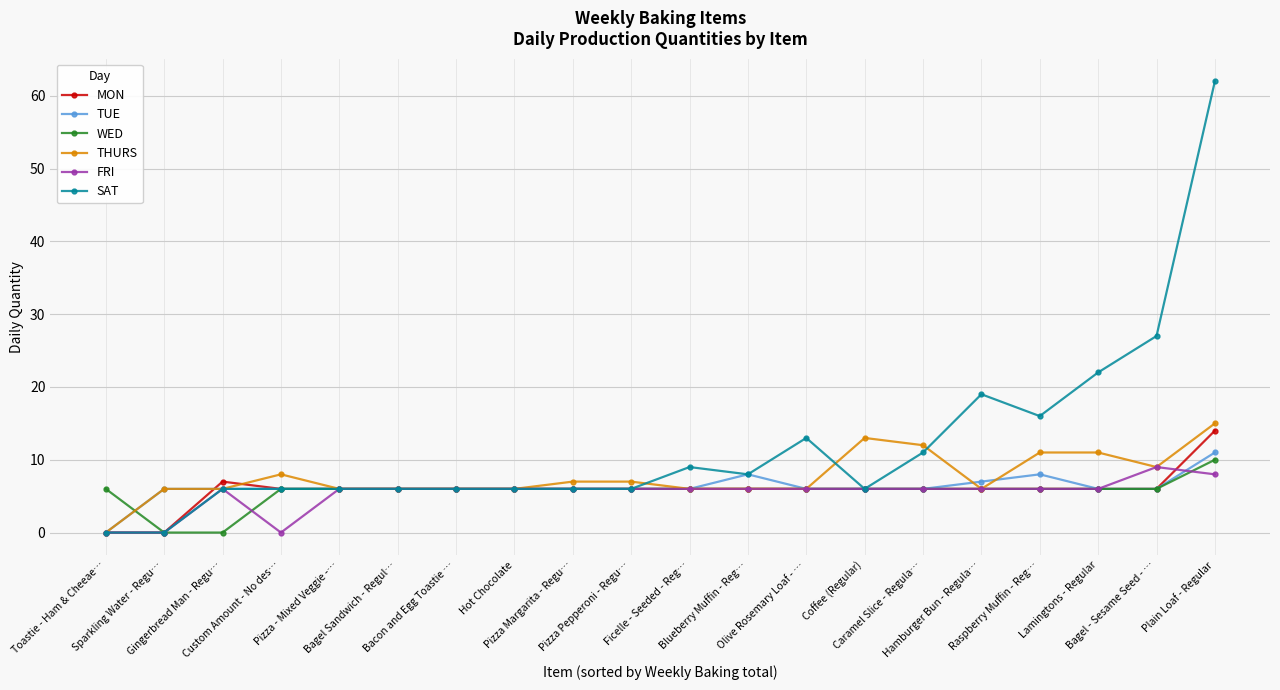

True or false: WED has a value of 6 at Hamburger Bun - Regula….

True